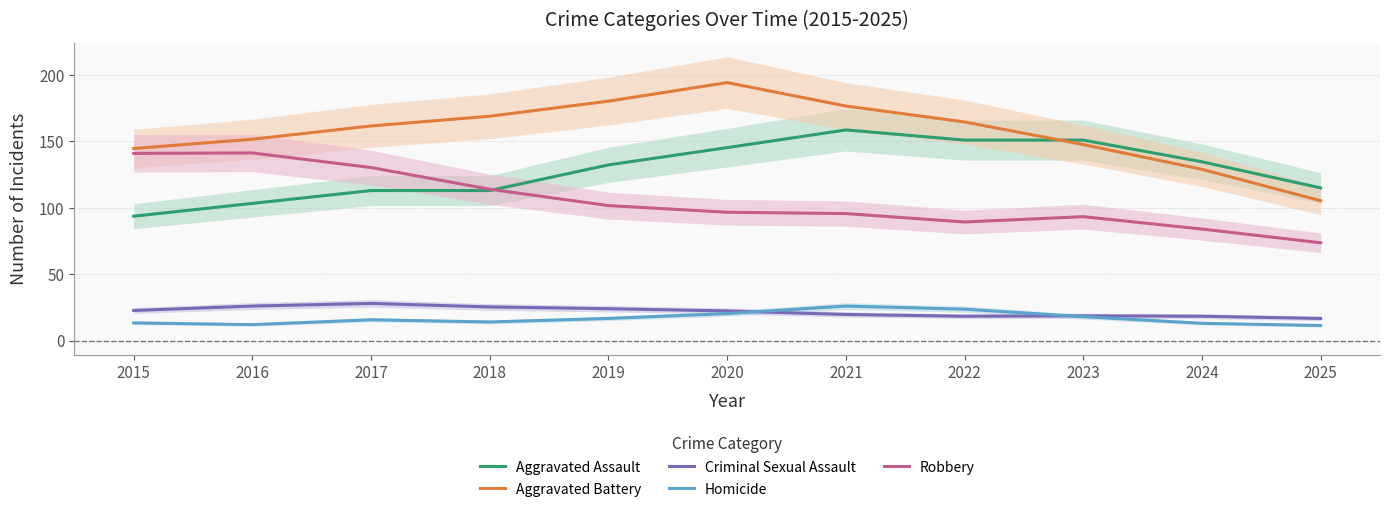

What is the sum of all Aggravated Assault values?

1411.0